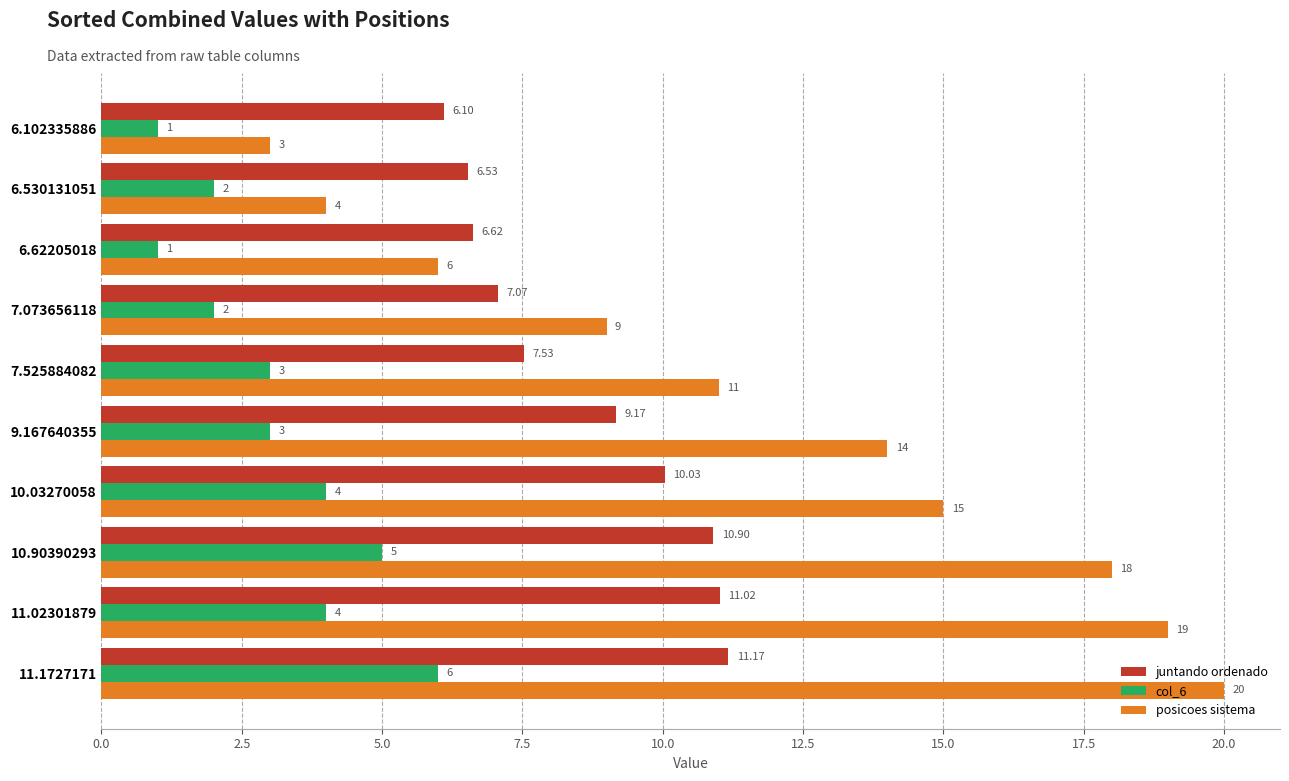

What is the total value across all series at 10.03270058?

29.0